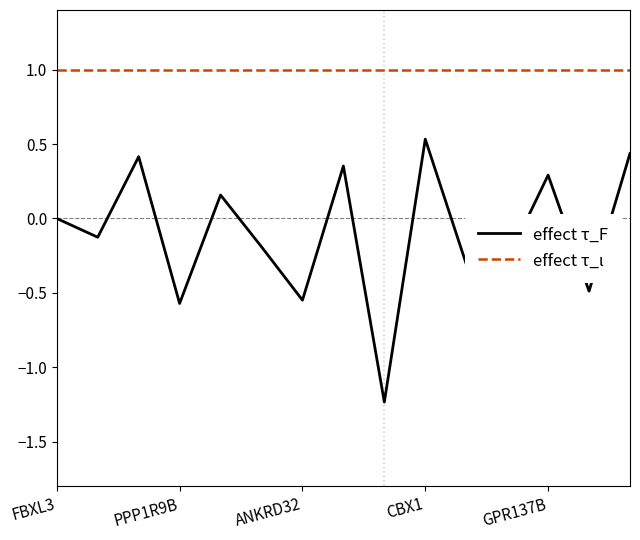

Which series has the largest range (max minus min)?

effect τ_F